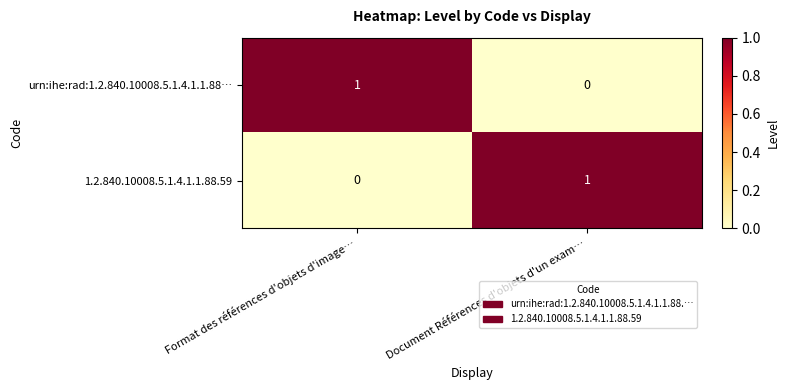

Is it true that 1.2.840.10008.5.1.4.1.1.88.59 equals 0 at Format des références d'objets d'image…?

True